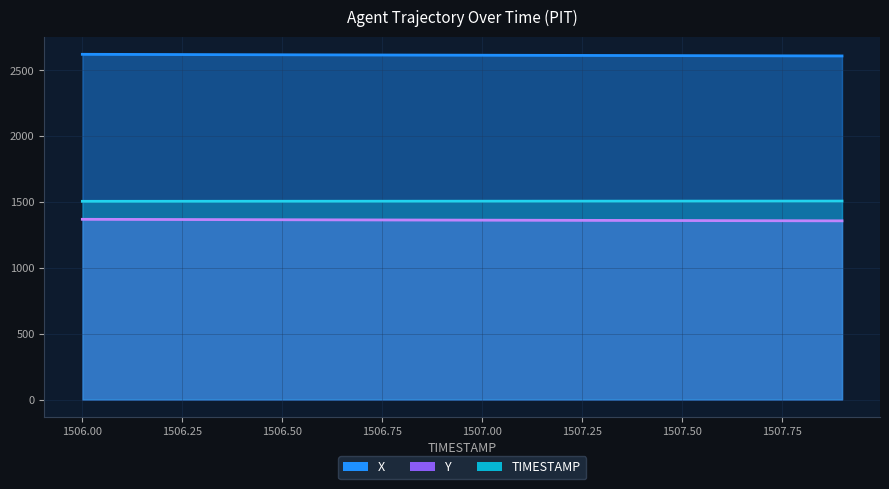

Which category has the lowest value across all series?

1507.9